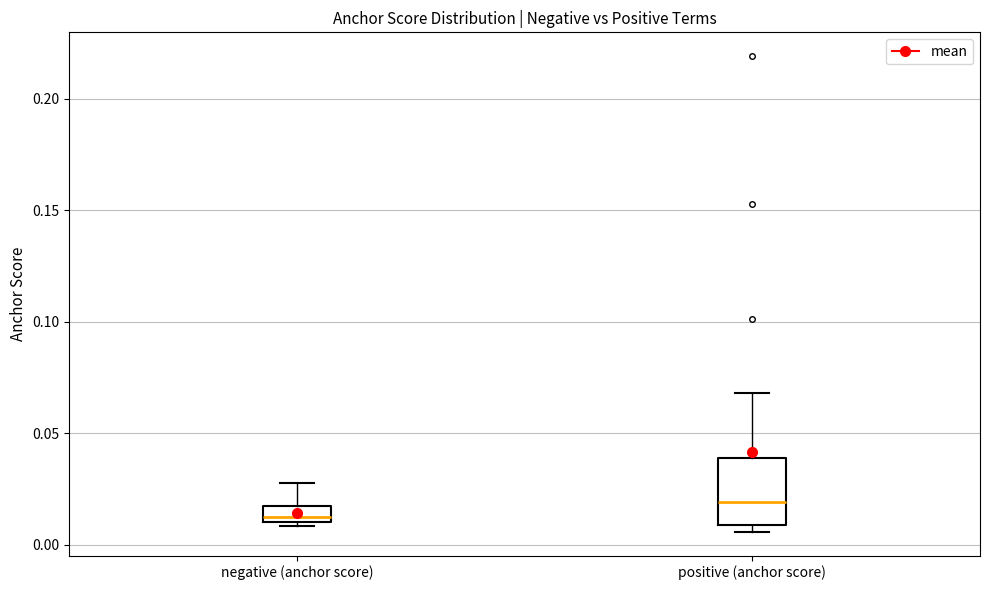

Which box's median line is the lowest?

negative (anchor score)